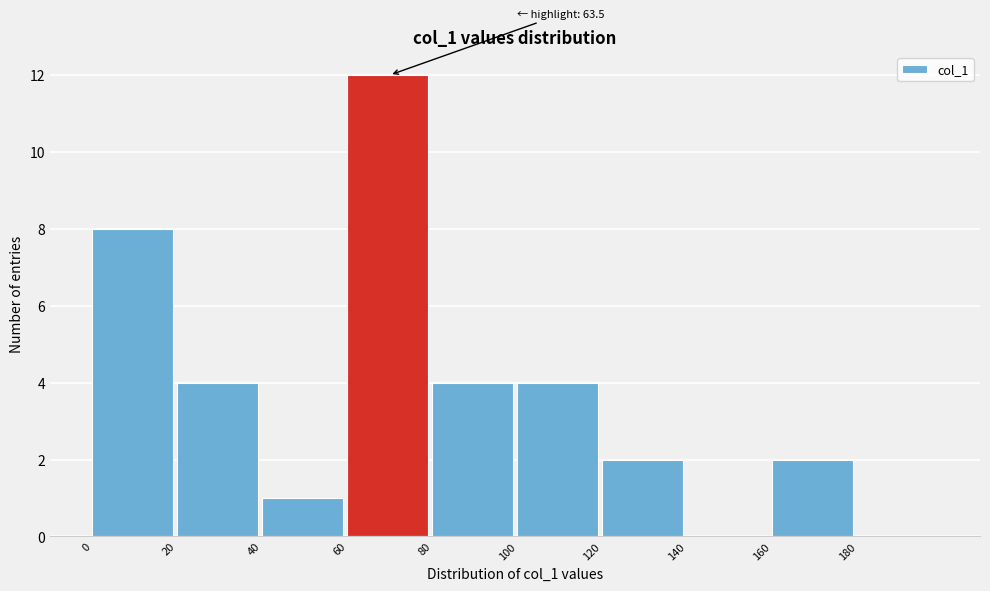

Over which range of the x-axis is the bar tallest?

60 to 80